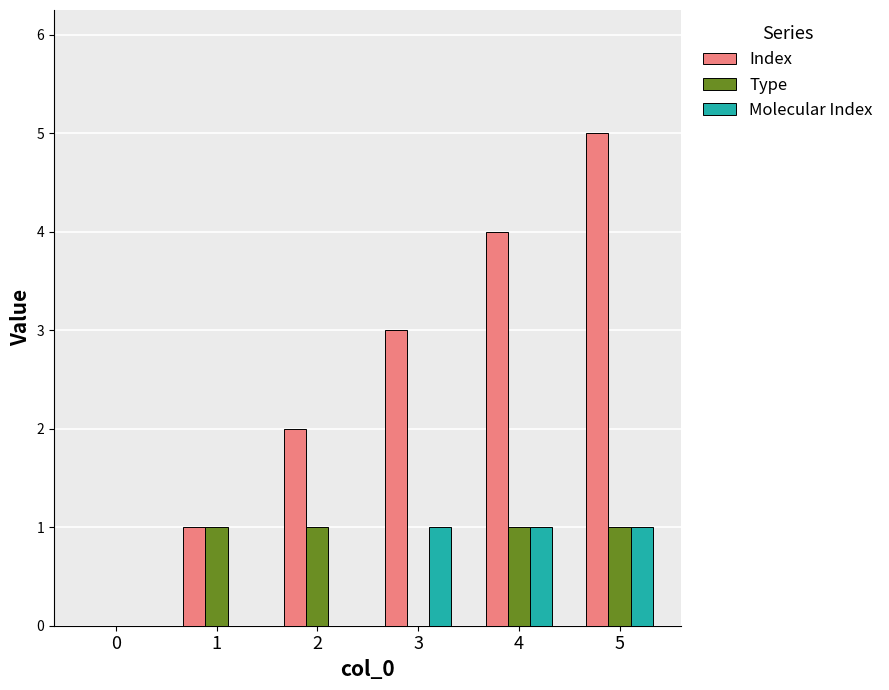

Is it true that Molecular Index equals 1 at 4?

True